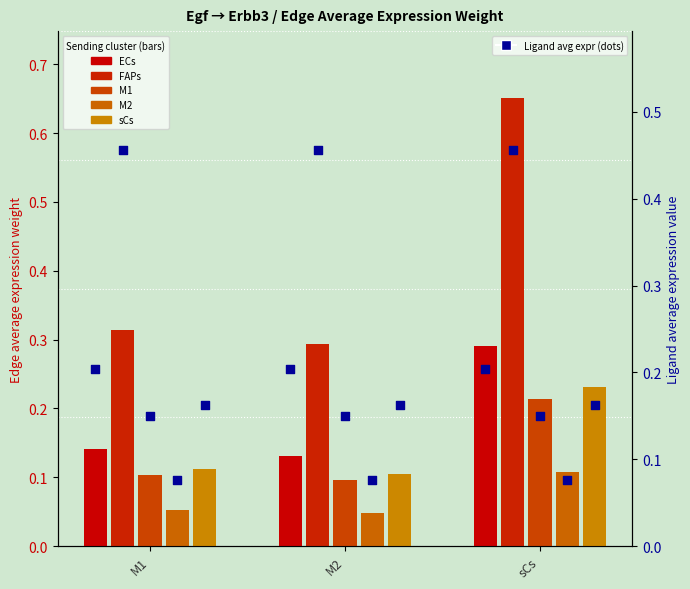

Is the value of ECs at M1 greater than the value of M2 at M1?

Yes